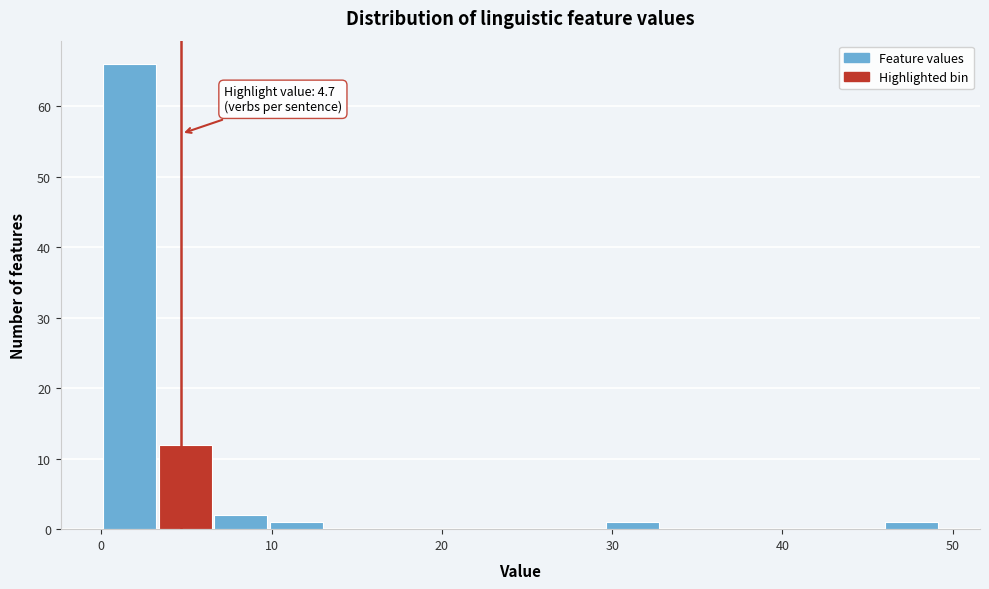

Around what value on the x-axis is the tallest bar? Give the approximate position of its centre, as read against the axis.

2